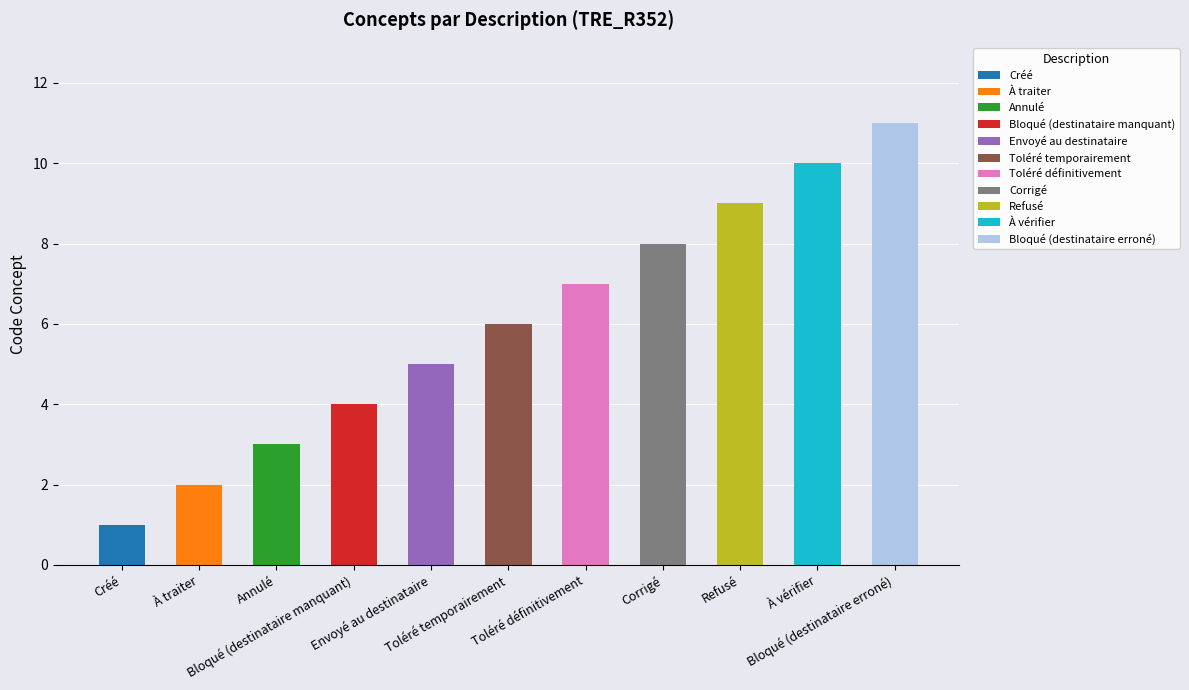

Rank the categories by value from highest to lowest.

Bloqué (destinataire erroné), À vérifier, Refusé, Corrigé, Toléré définitivement, Toléré temporairement, Envoyé au destinataire, Bloqué (destinataire manquant), Annulé, À traiter, Créé